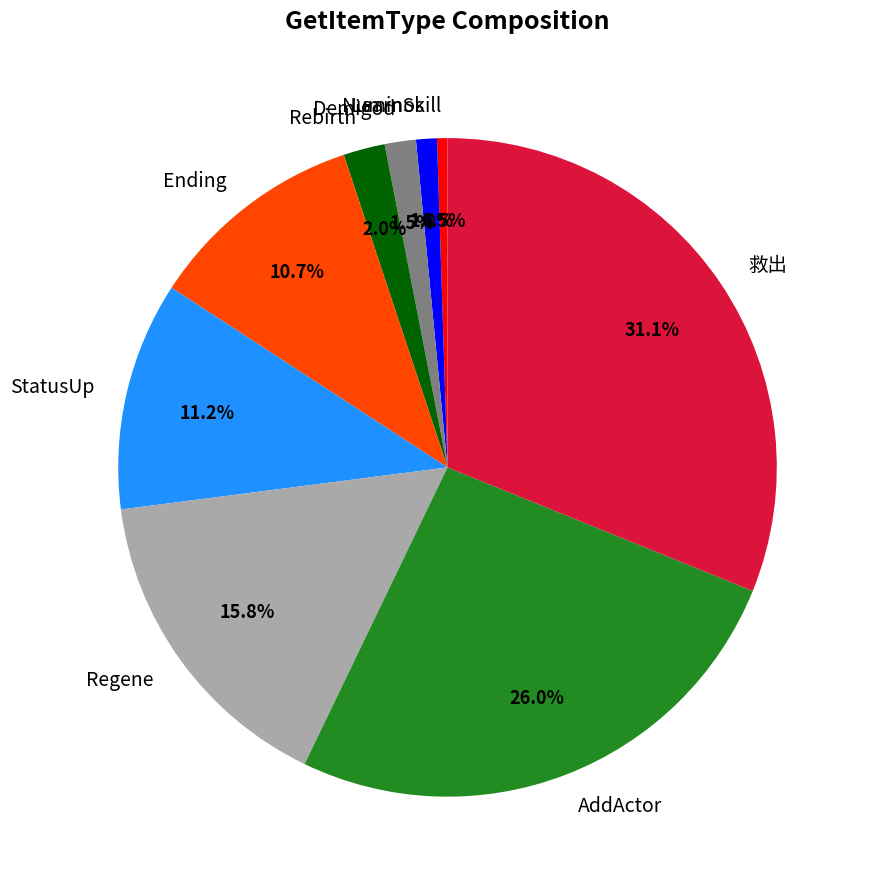

What percentage do Demigod and Regene together represent?

17.3%